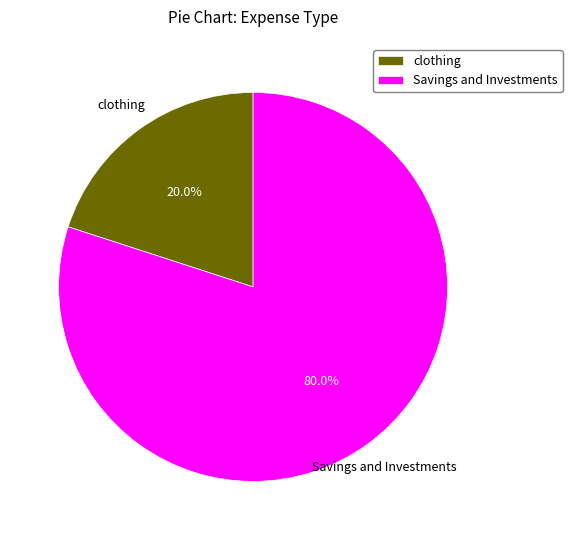

The Savings and Investments slice represents 80% of the pie. True or false?

True